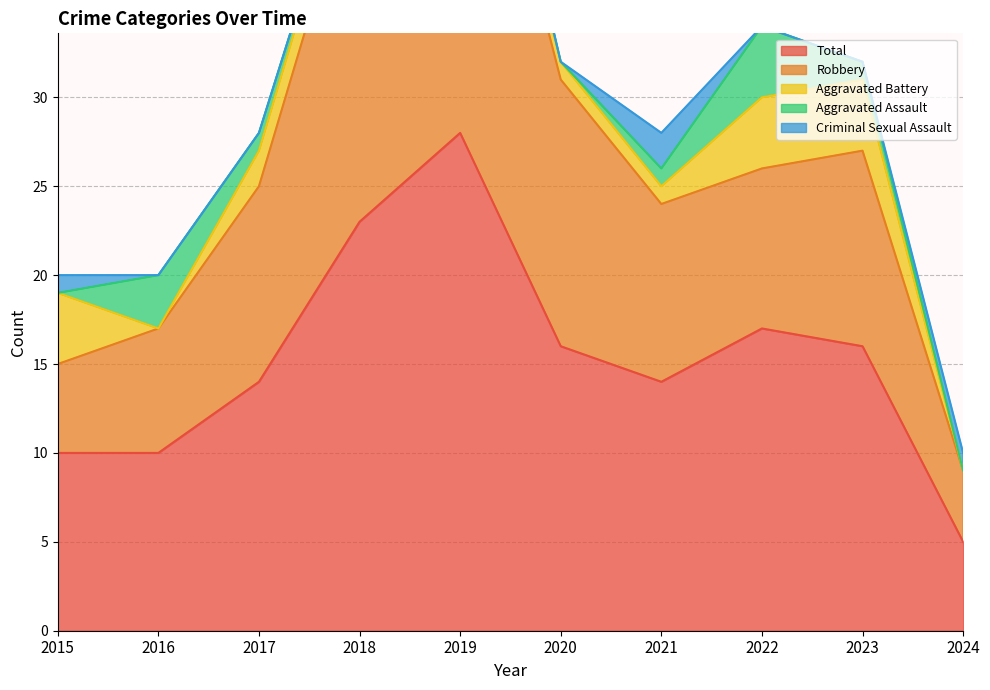

True or false: Robbery and Criminal Sexual Assault intersect in this chart.

False